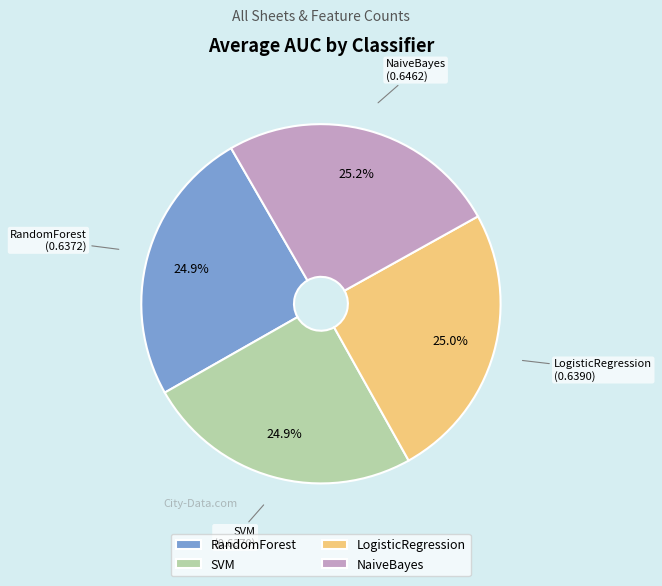

Count the number of slices in the pie.

4